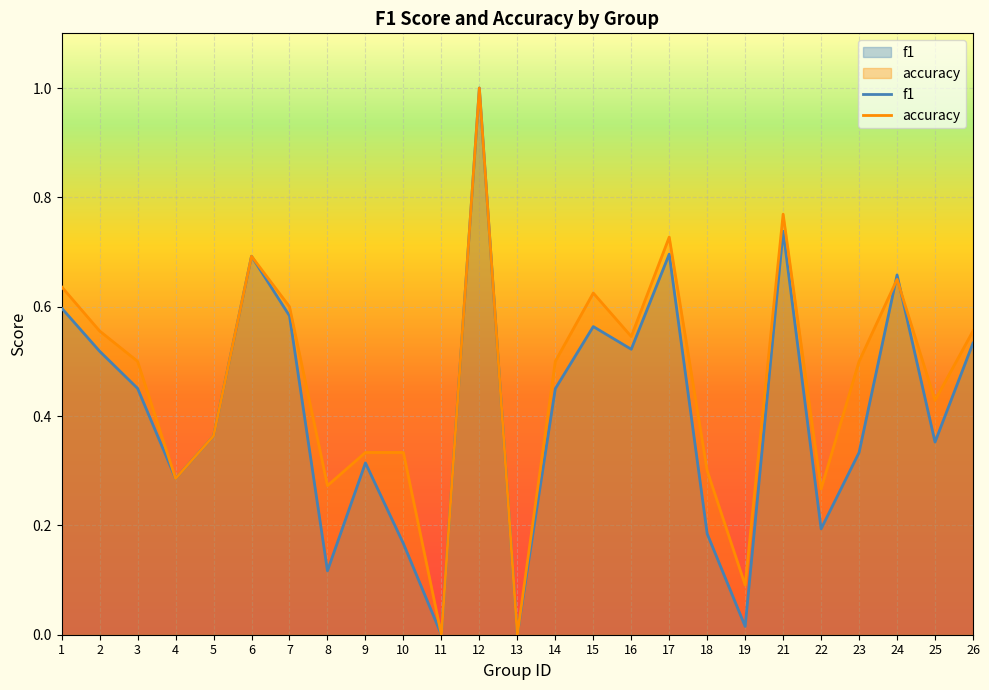

How many data points does each series have?

25